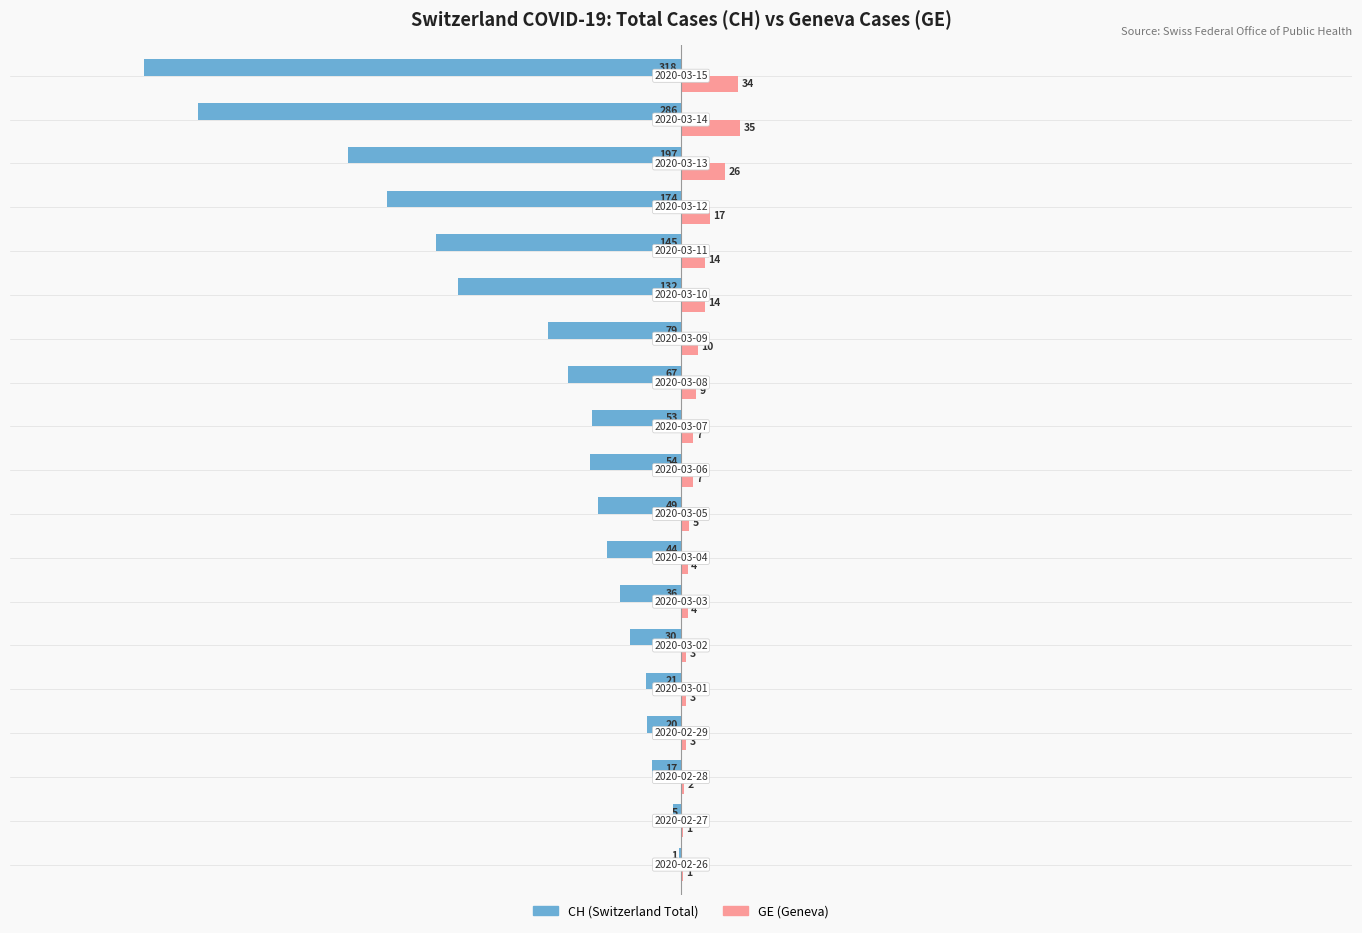

Which series has the largest total across all categories?

GE (Geneva)